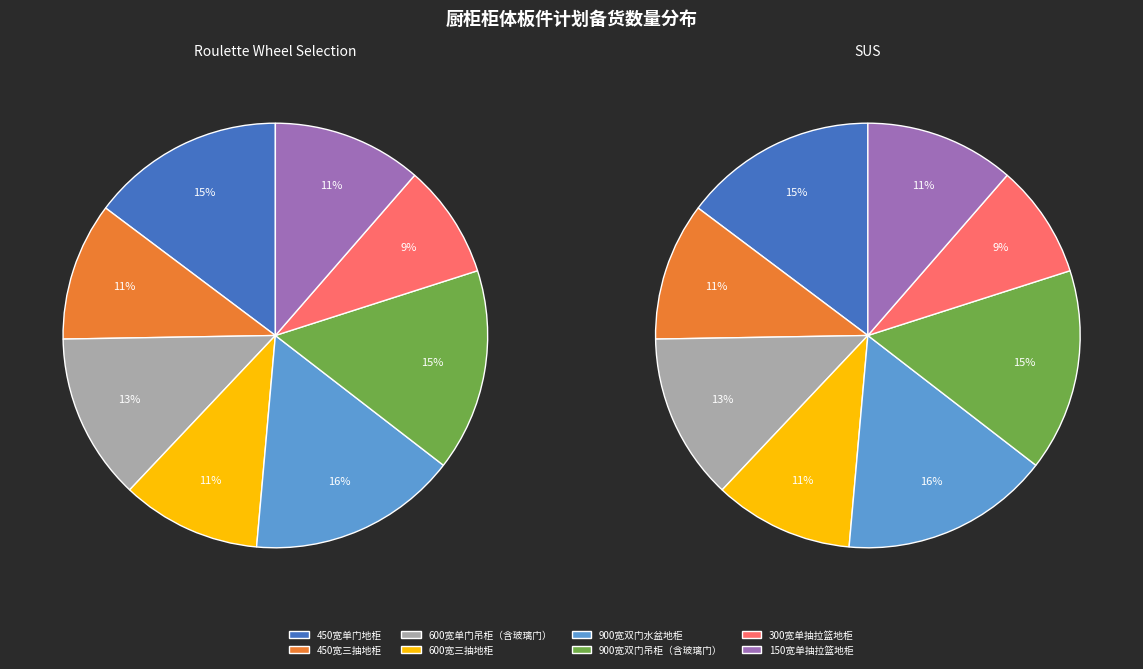

Combined, do 900宽双门吊柜（含玻璃门） and 450宽三抽地柜 account for over 50%?

No